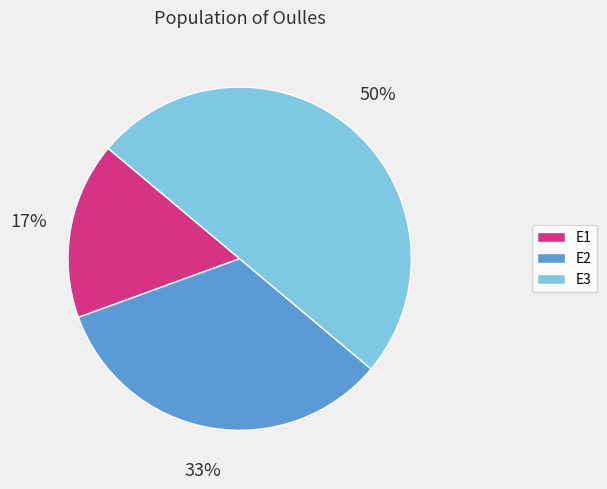

Which has a higher value, E1 or E2?

E2